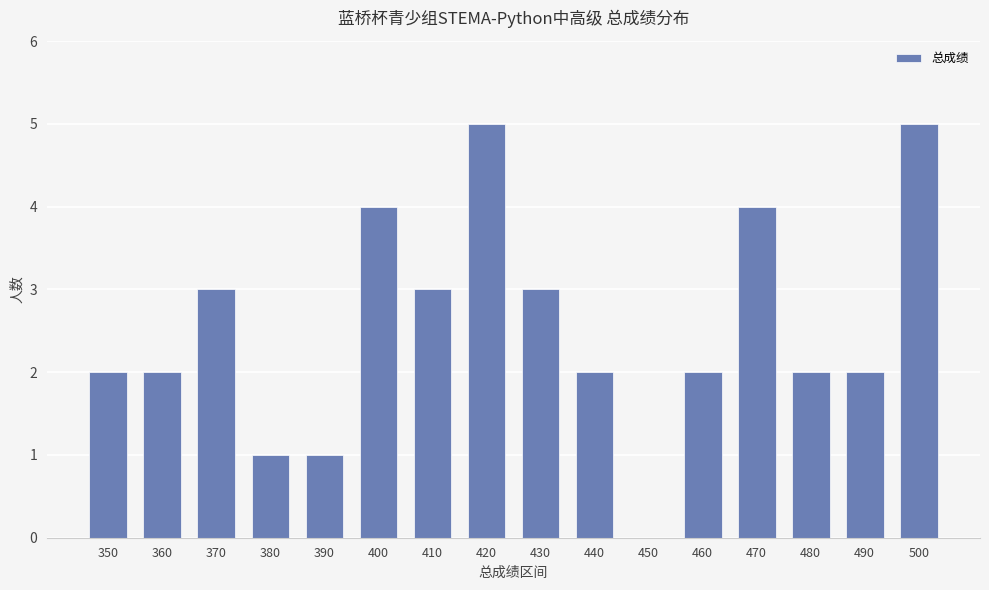

How many values are between 2 and 4?

11